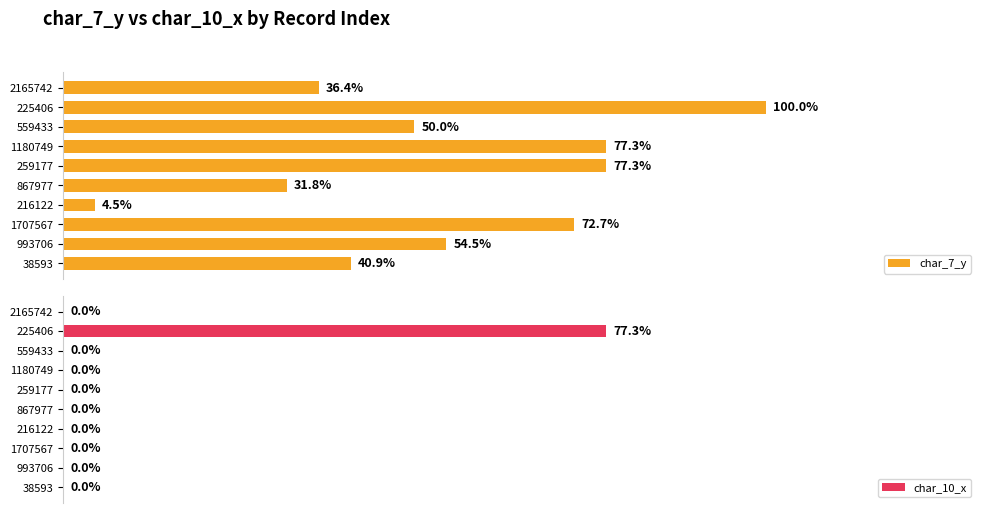

Rank the series at 7 from highest to lowest value.

char_7_y, char_10_x